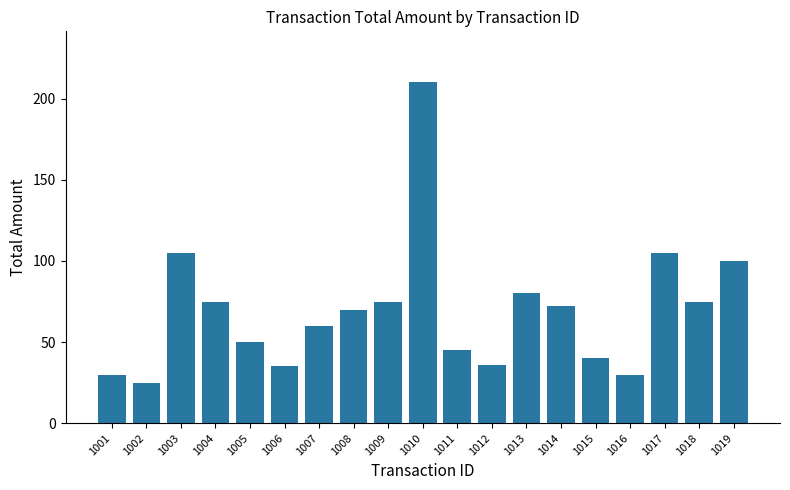

How many bars are there in total?

19